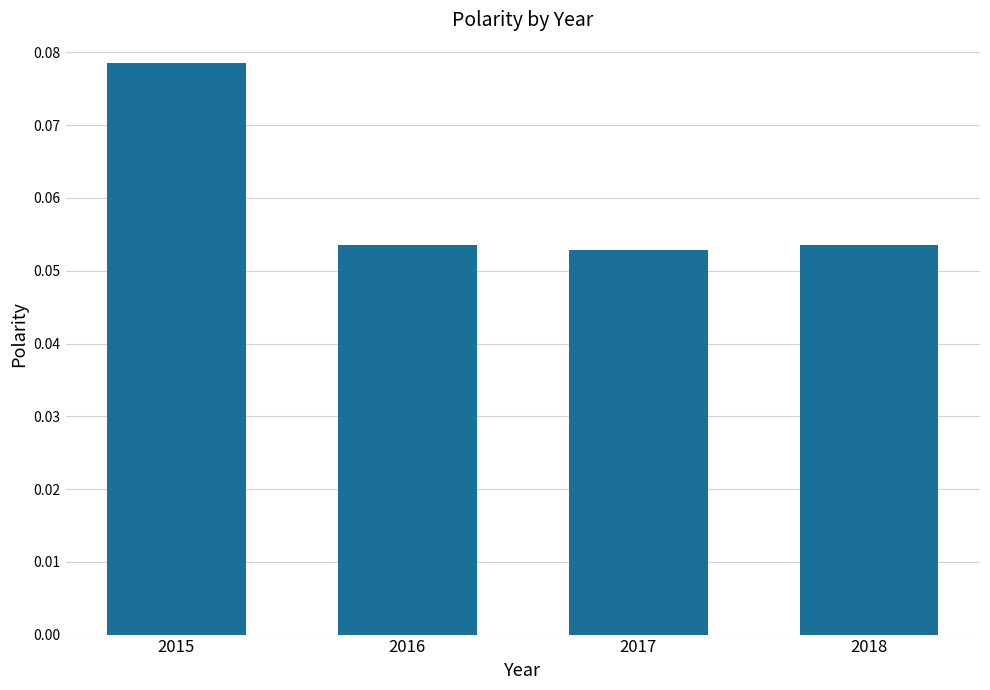

Is it true that the value at 2018 is 0.0?

False